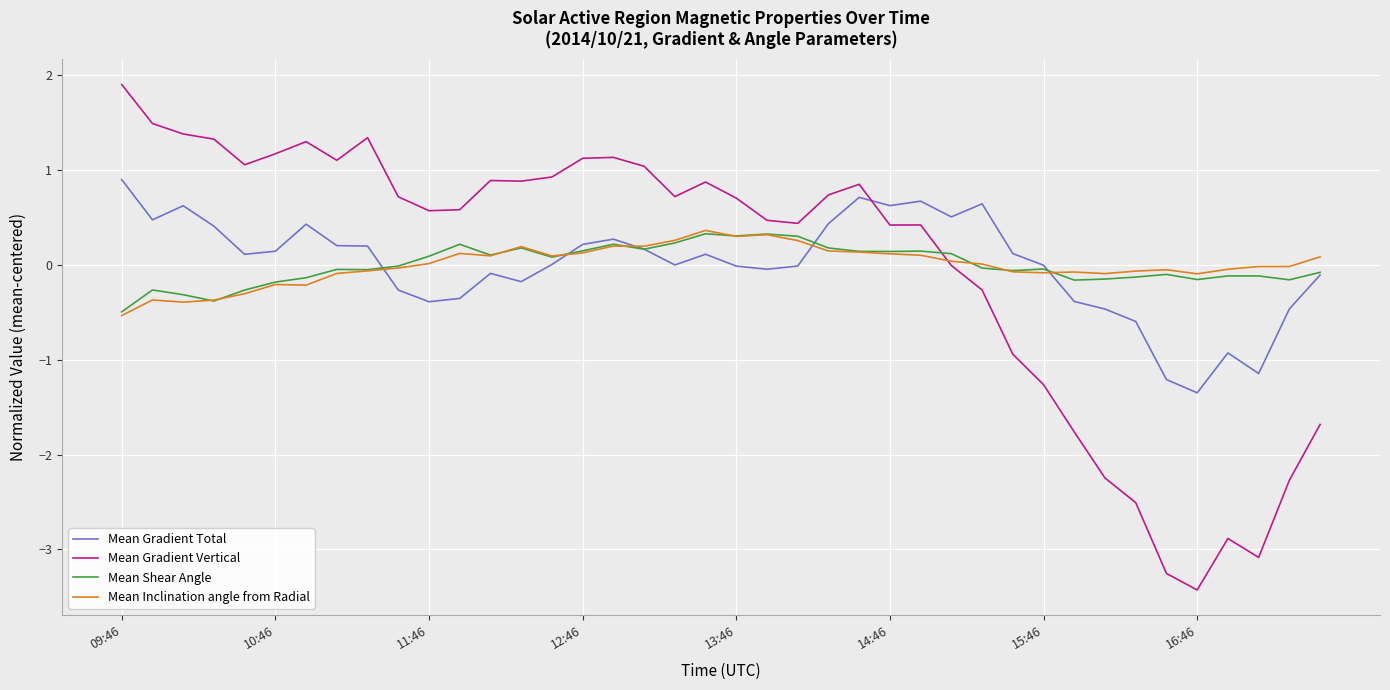

Which series has the largest range (max minus min)?

Mean Gradient Vertical